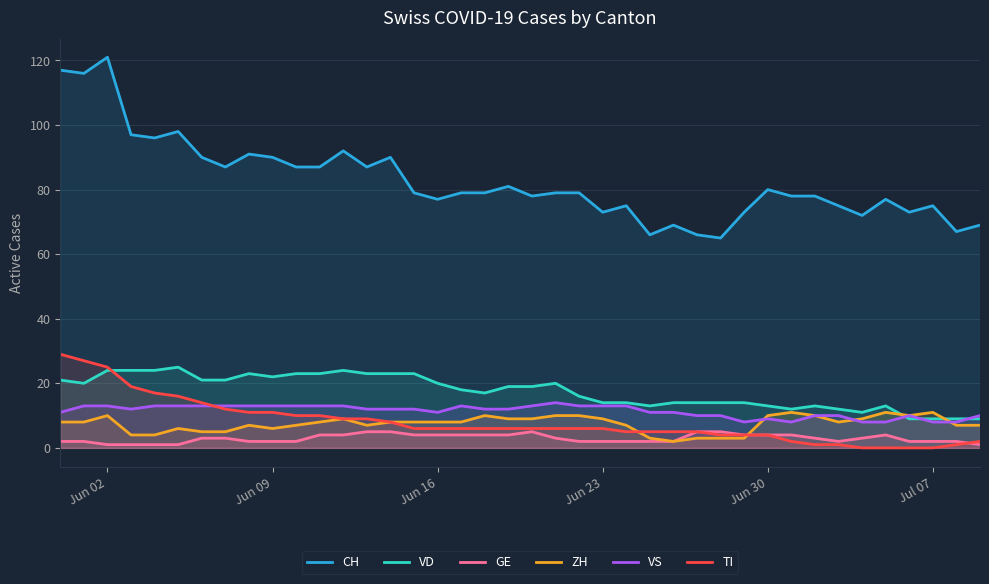

Which series has the widest spread of values?

CH